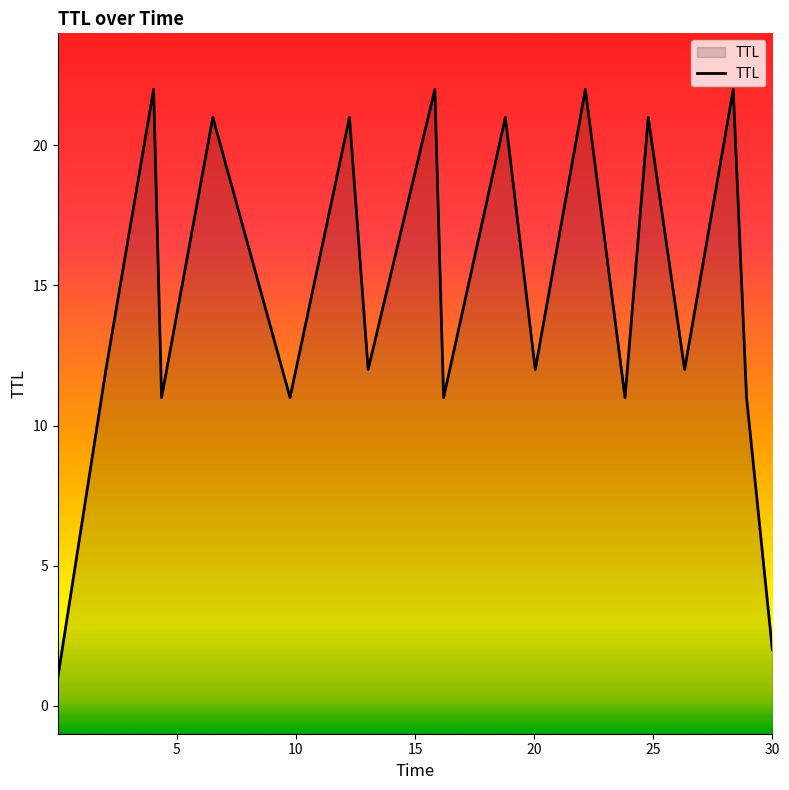

Reading left to right, extract all data points from this chart.

1	12	22	11	21	11	21	12	22	11	21	12	22	11	21	12	22	11	2